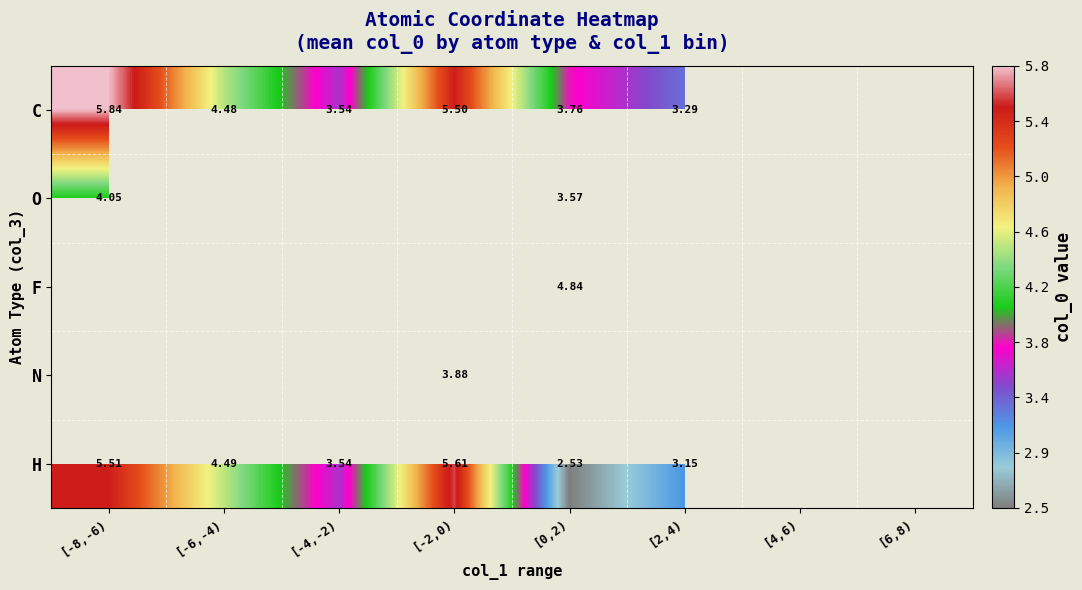

Is the value of H at [-4,-2) greater than the value of F at [0,2)?

No